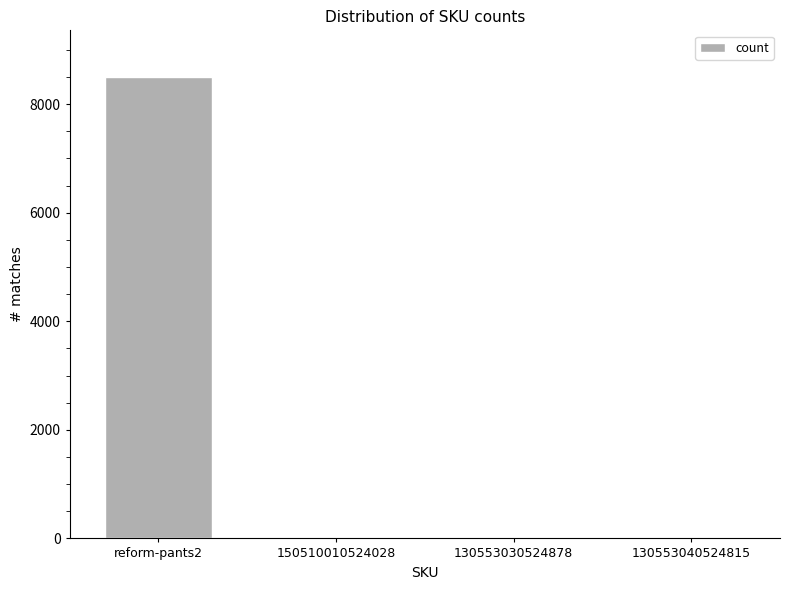

At which category does the chart reach its peak across all series?

reform-pants2